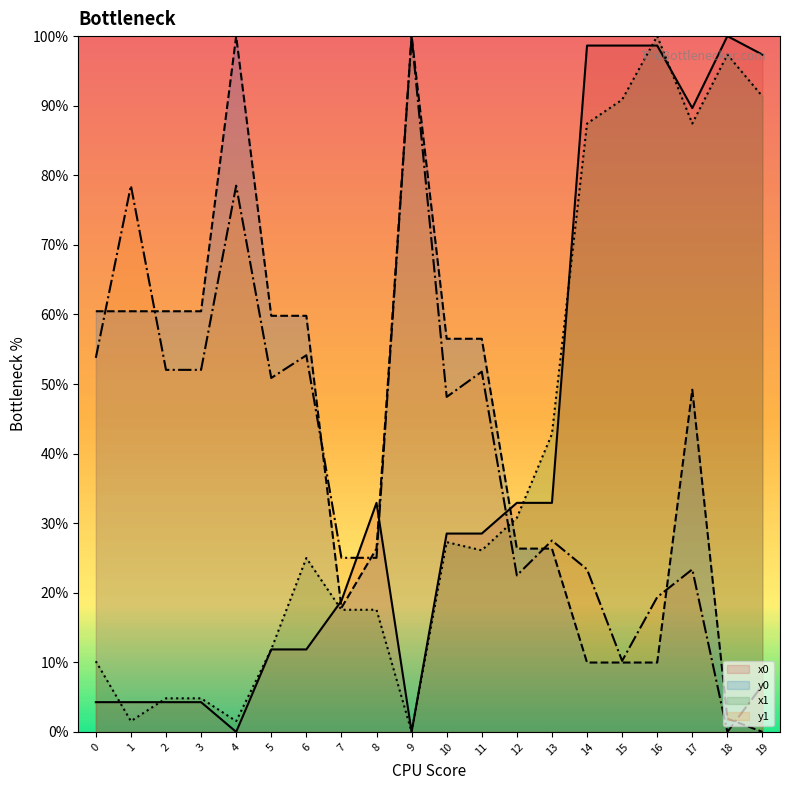

True or false: y0 has a value of 16.9 at 14.

False